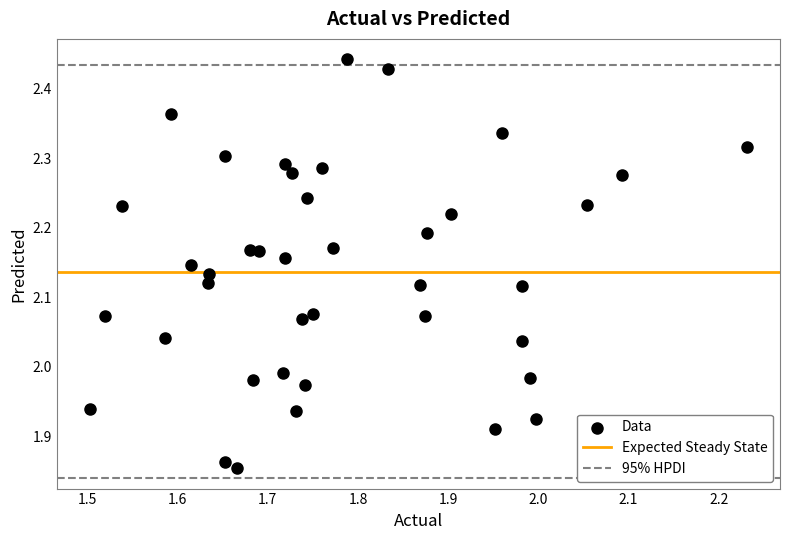

What is the range of X values (max minus min)?

0.7